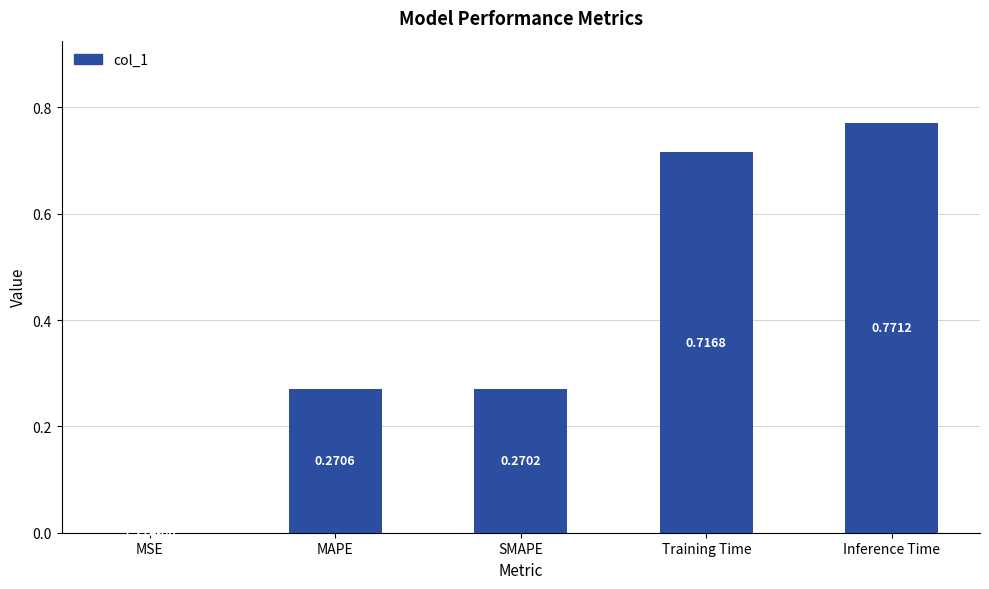

Which has a higher value, Inference Time or MAPE?

Inference Time